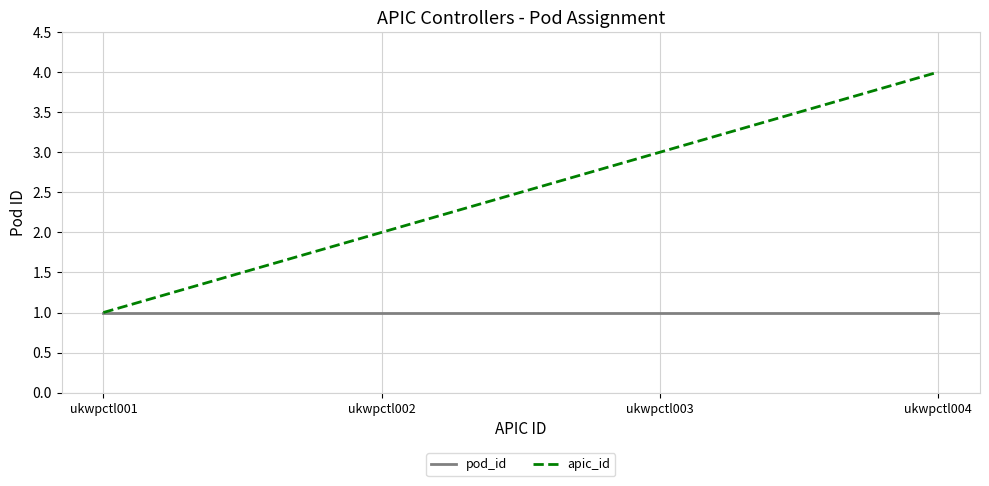

Which series changed the most between ukwpctl002 and ukwpctl003?

apic_id